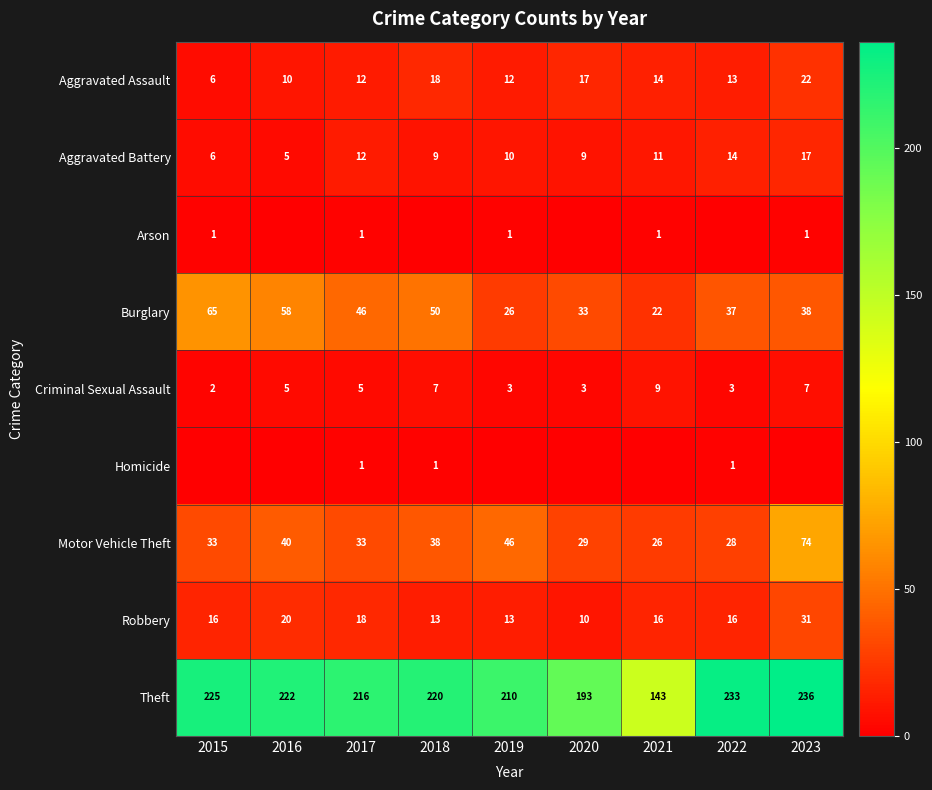

Read the Motor Vehicle Theft value at 2021.

26